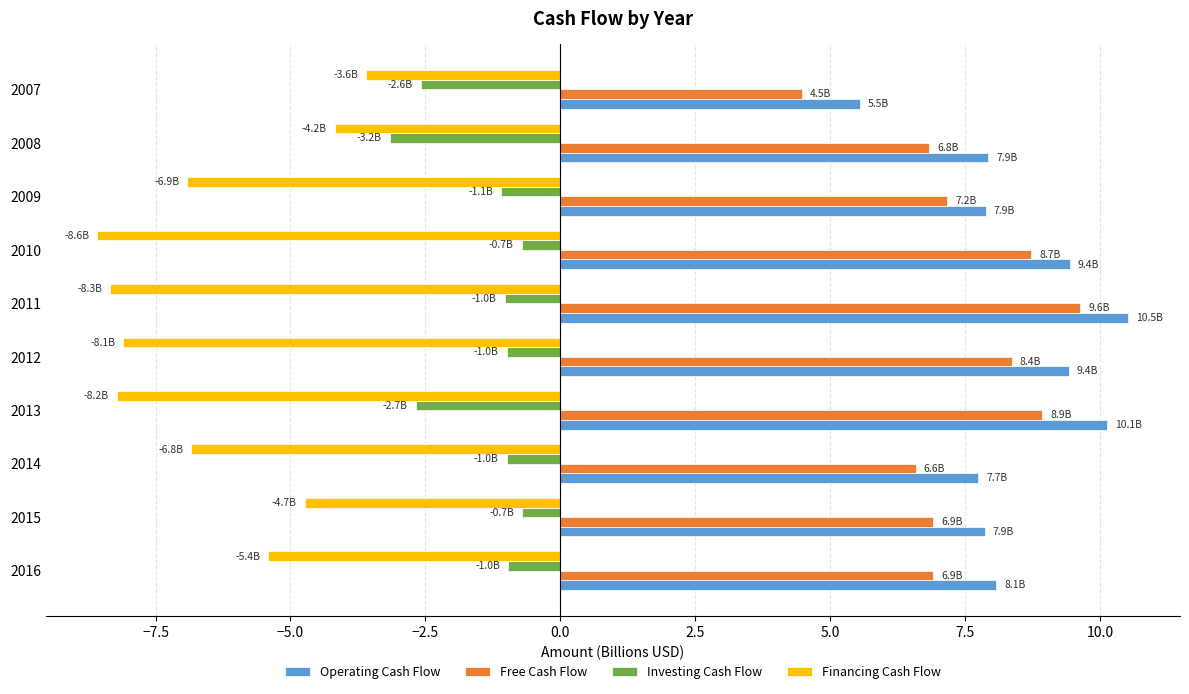

At how many categories does at least one series exceed 2?

10